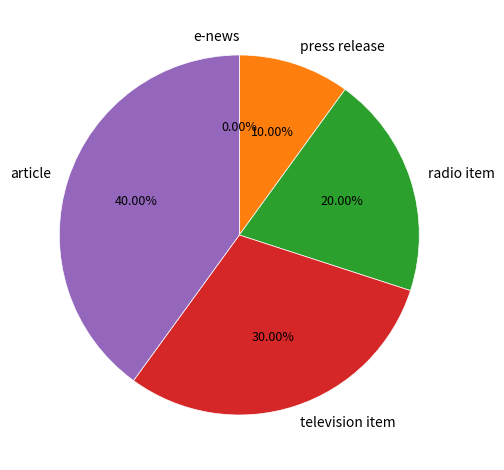

To the nearest percent, what portion does press release represent?

10%